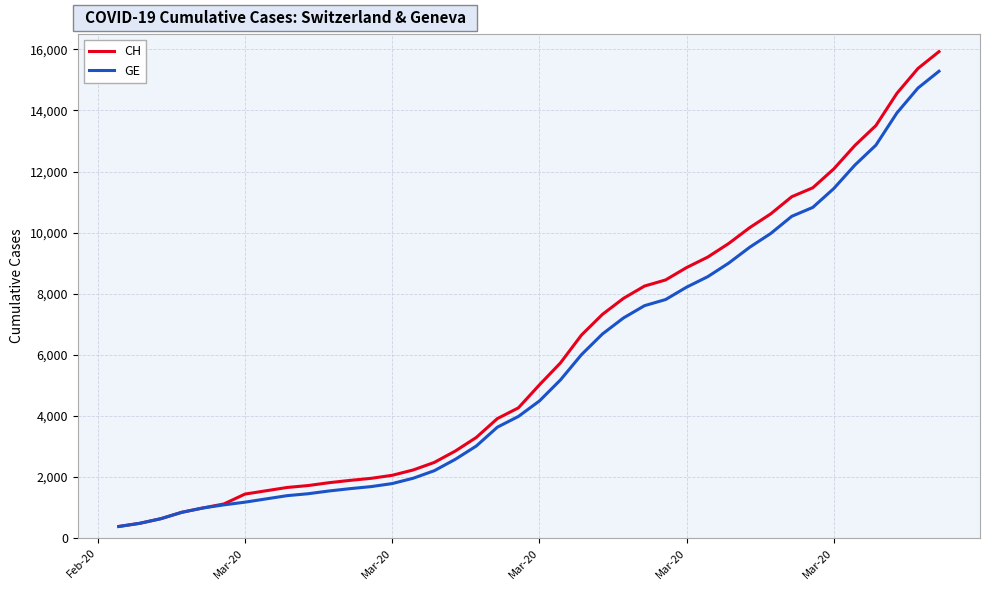

List the series in order of their peak value, highest first.

CH, GE